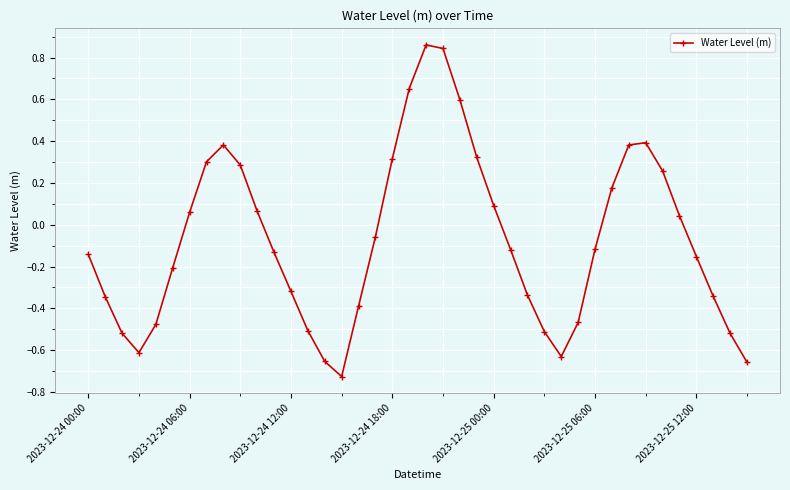

True or false: there are more than 1 points higher than both neighbors.

True